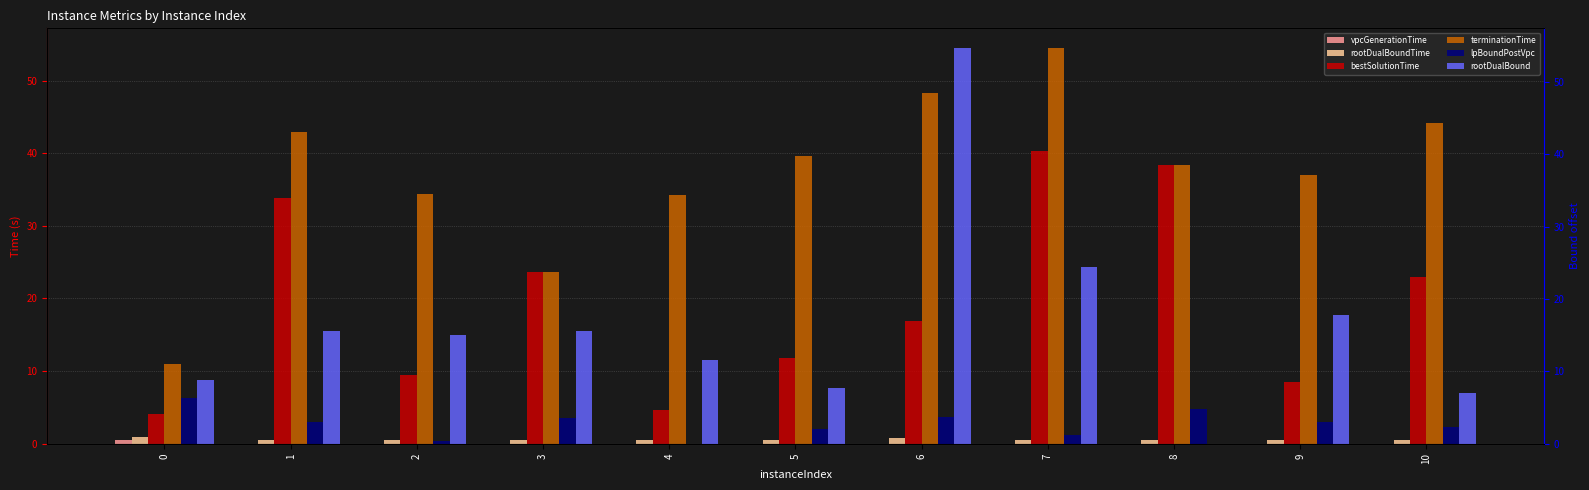

Count the number of categories in the chart.

11